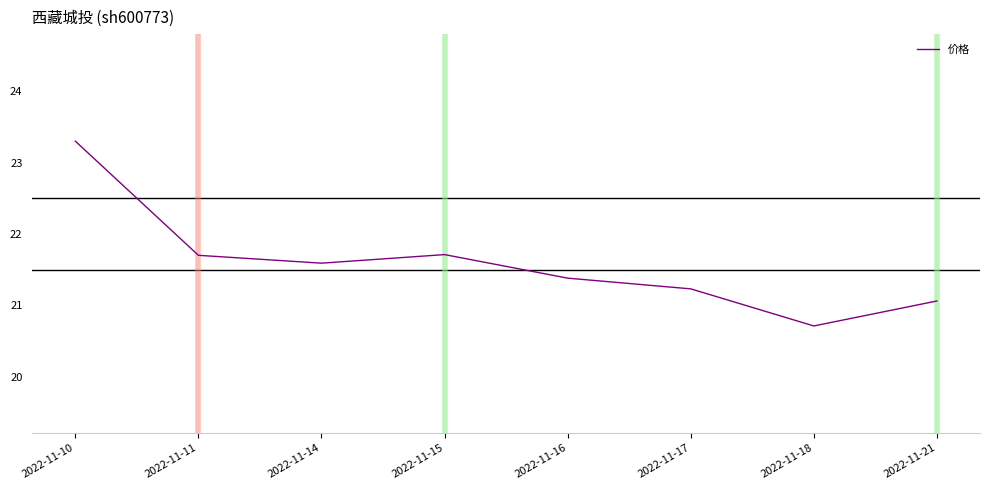

At which label does the data first exceed 21?

2022-11-10